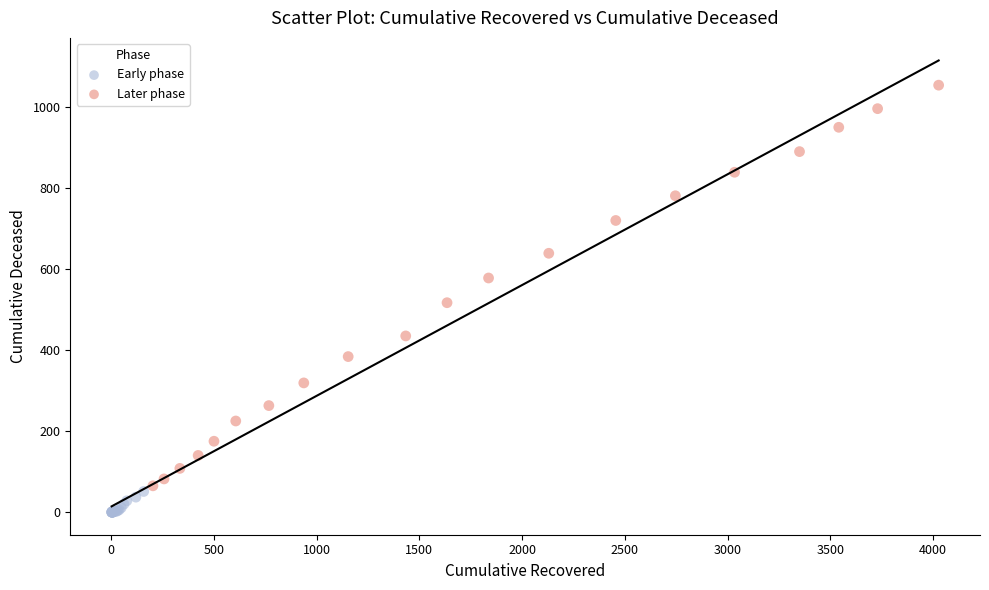

Which series has the largest Y range (max minus min)?

Later phase